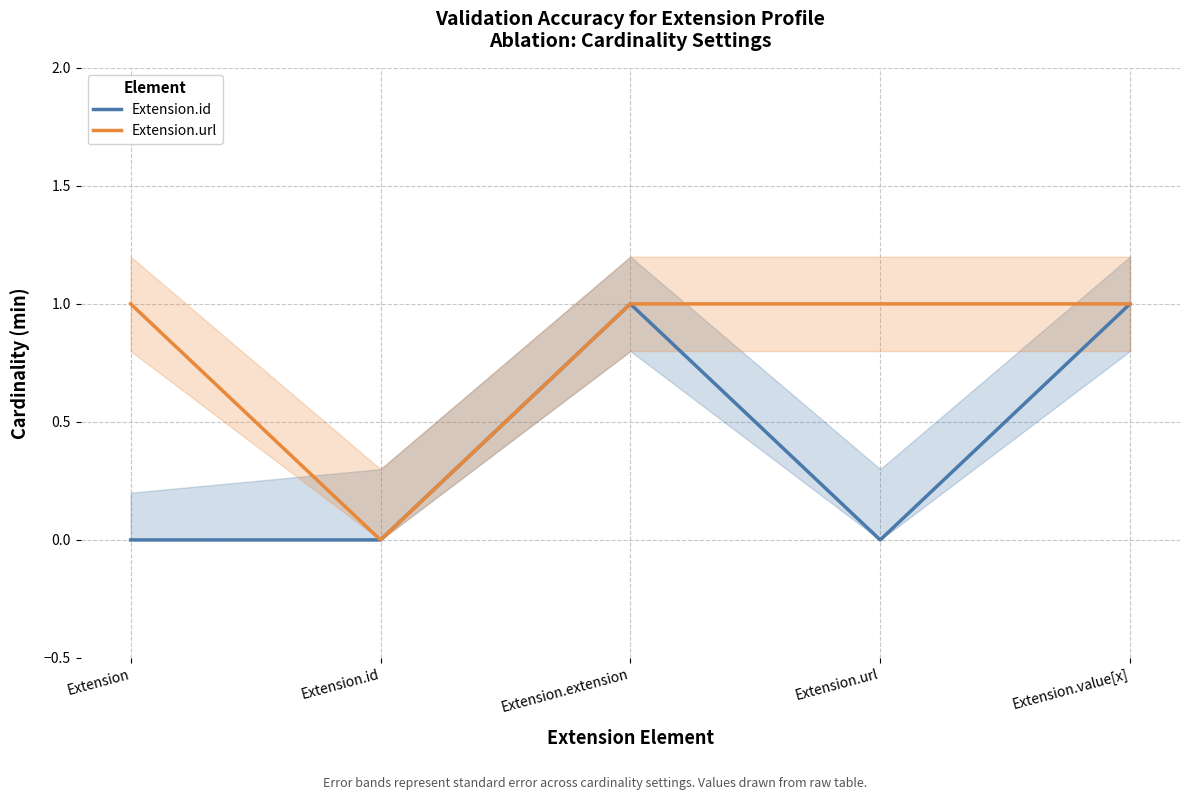

What is the difference between the second highest and minimum values in the Extension.id series?

1